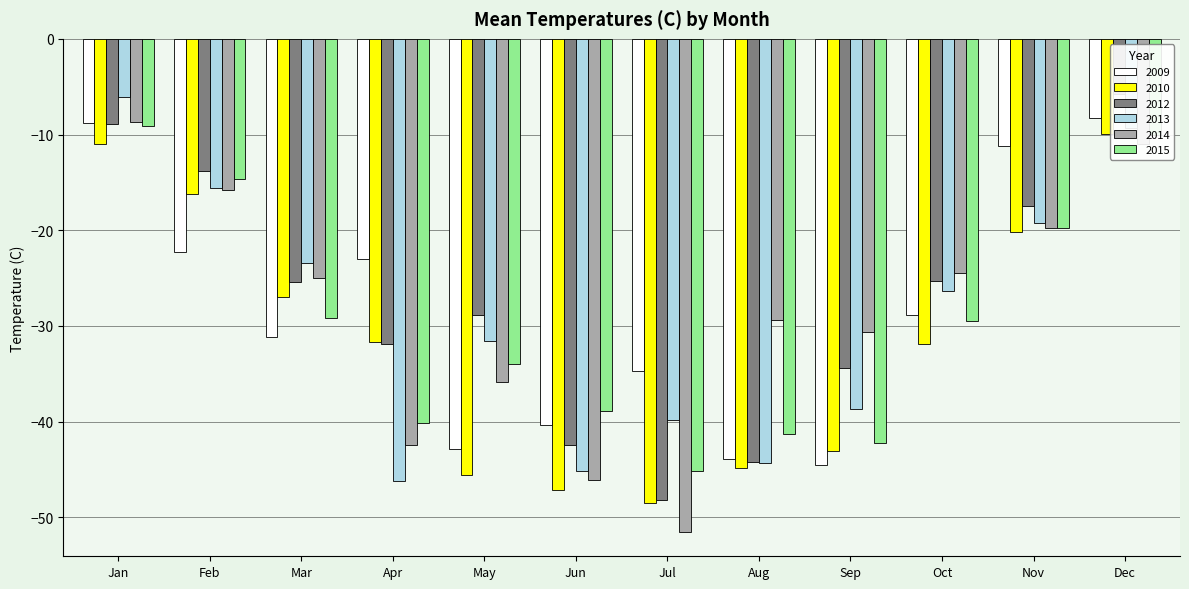

Rank the series by their maximum value, from lowest to highest.

2010, 2015, 2014, 2009, 2013, 2012